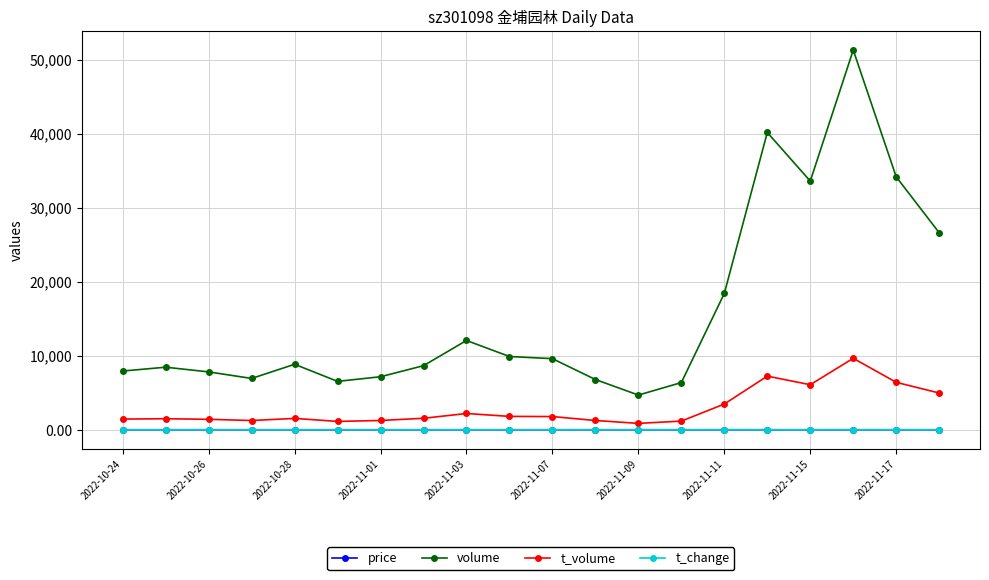

What is the minimum value for t_change?

1.9